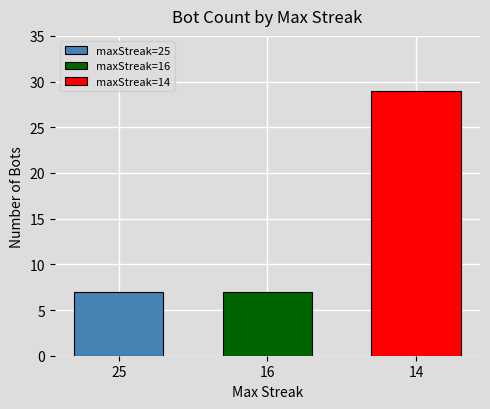

What is the greatest value displayed?

29